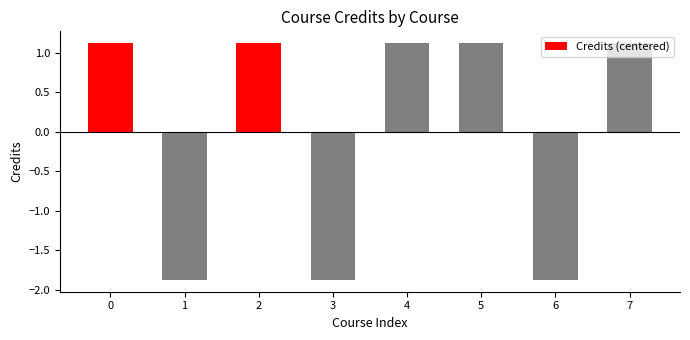

What value does the data have at 6?

-1.9